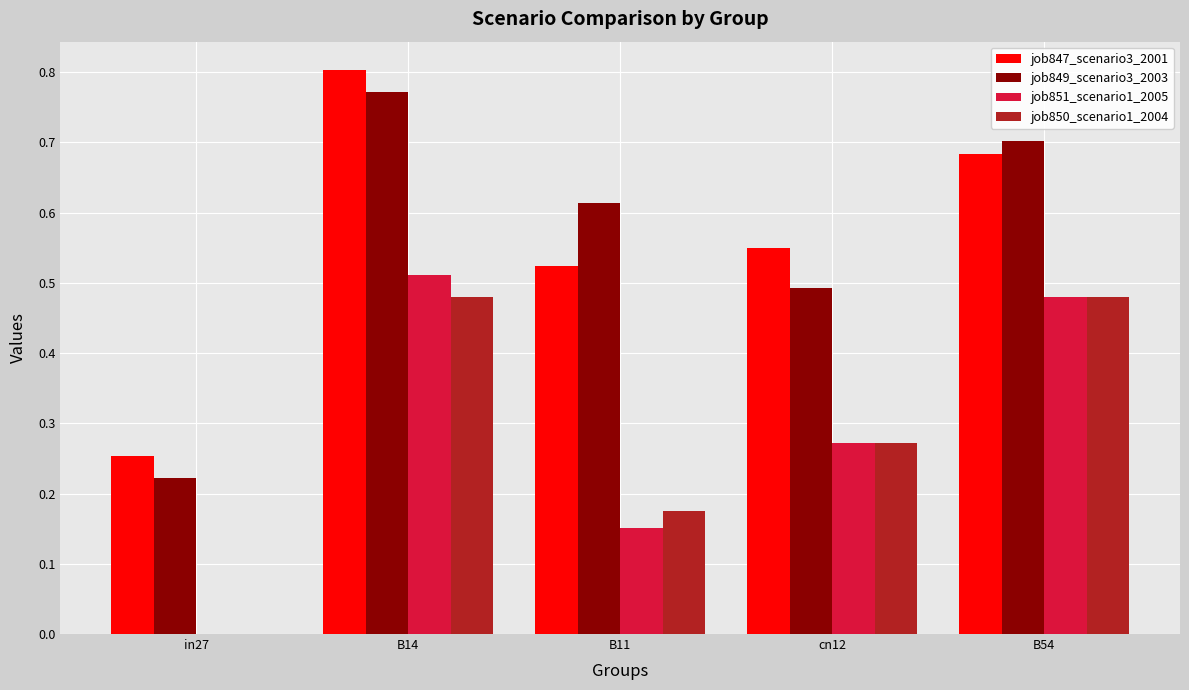

How many data points in job851_scenario1_2005 are above 0?

4